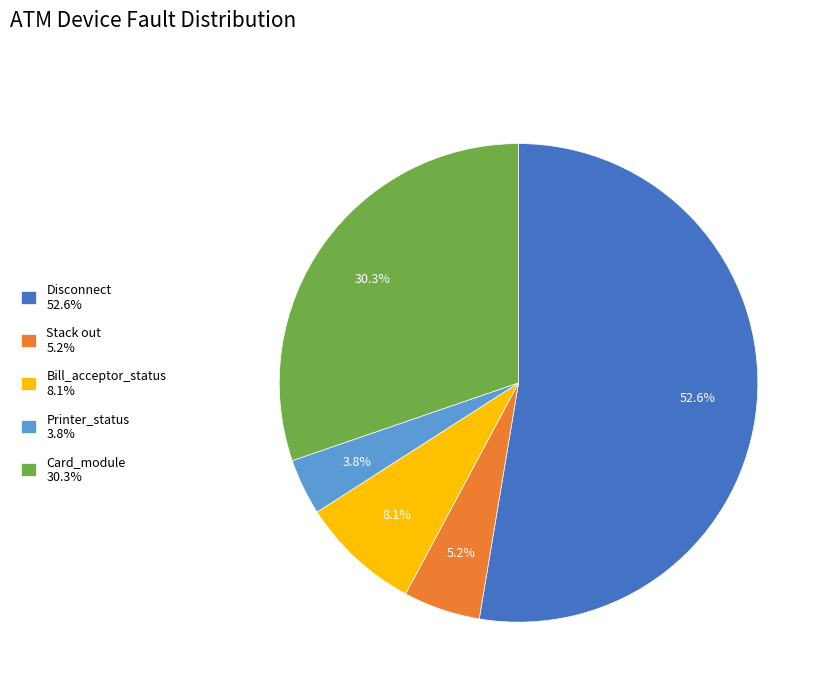

Which slice is the smallest?

Printer_status 3.8%